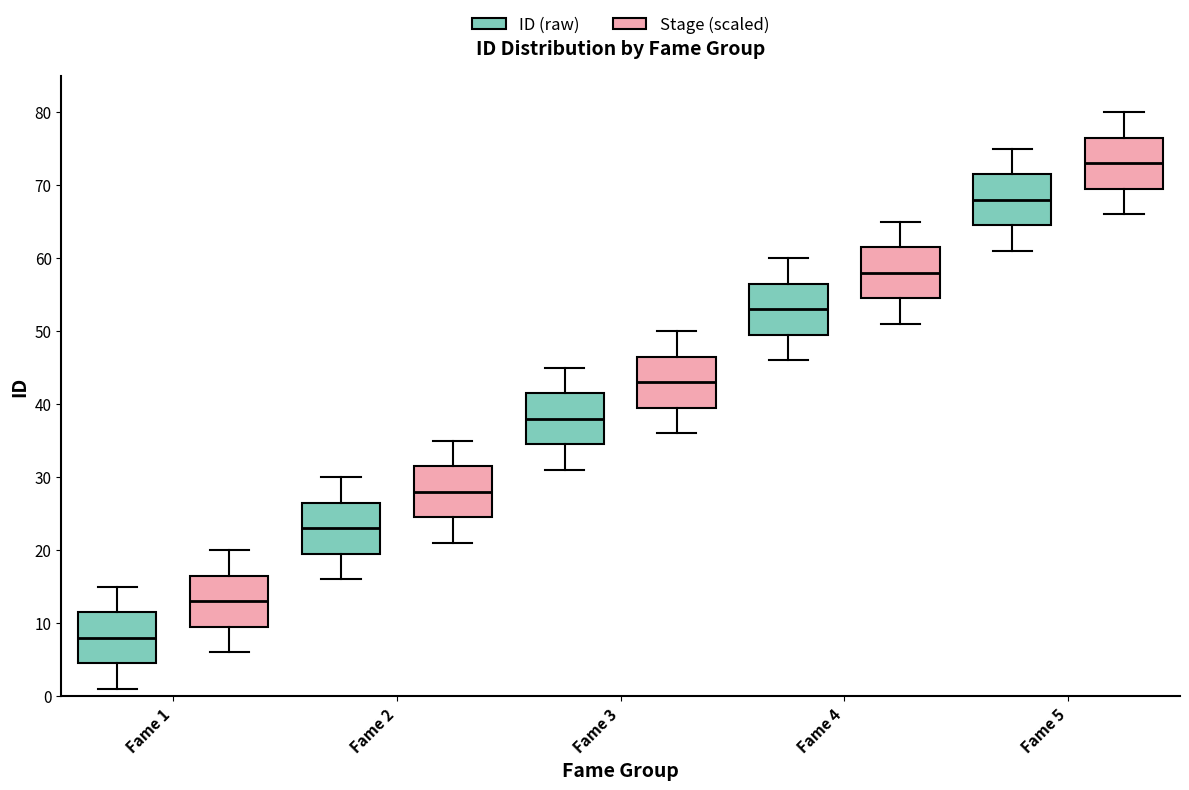

Reading left to right, transcribe this box plot: for each box, give where its median line is, the range the box spans, and where its two whiskers end, as read against the y-axis. The values are not printed on the chart, so give them approximately, as read against the axis.

Fame 1 (ID (raw)): median 8, box 5 to 12, whiskers 1 to 15
Fame 1 (Stage (scaled)): median 13, box 10 to 17, whiskers 6 to 20
Fame 2 (ID (raw)): median 23, box 20 to 27, whiskers 16 to 30
Fame 2 (Stage (scaled)): median 28, box 25 to 32, whiskers 21 to 35
Fame 3 (ID (raw)): median 38, box 35 to 42, whiskers 31 to 45
Fame 3 (Stage (scaled)): median 43, box 40 to 47, whiskers 36 to 50
Fame 4 (ID (raw)): median 53, box 50 to 57, whiskers 46 to 60
Fame 4 (Stage (scaled)): median 58, box 55 to 62, whiskers 51 to 65
Fame 5 (ID (raw)): median 68, box 65 to 72, whiskers 61 to 75
Fame 5 (Stage (scaled)): median 73, box 70 to 77, whiskers 66 to 80